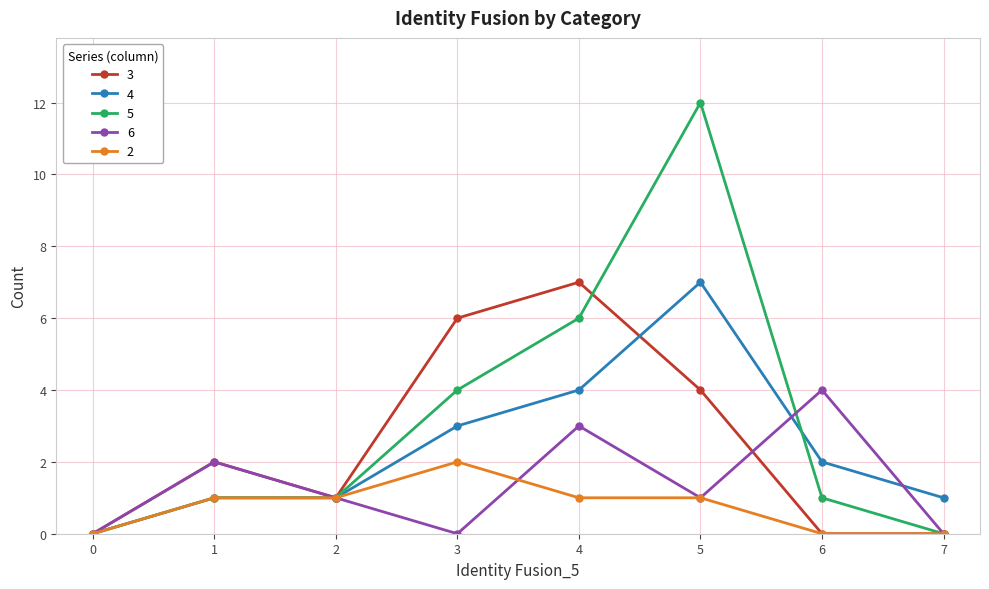

What is the greatest value displayed?

12